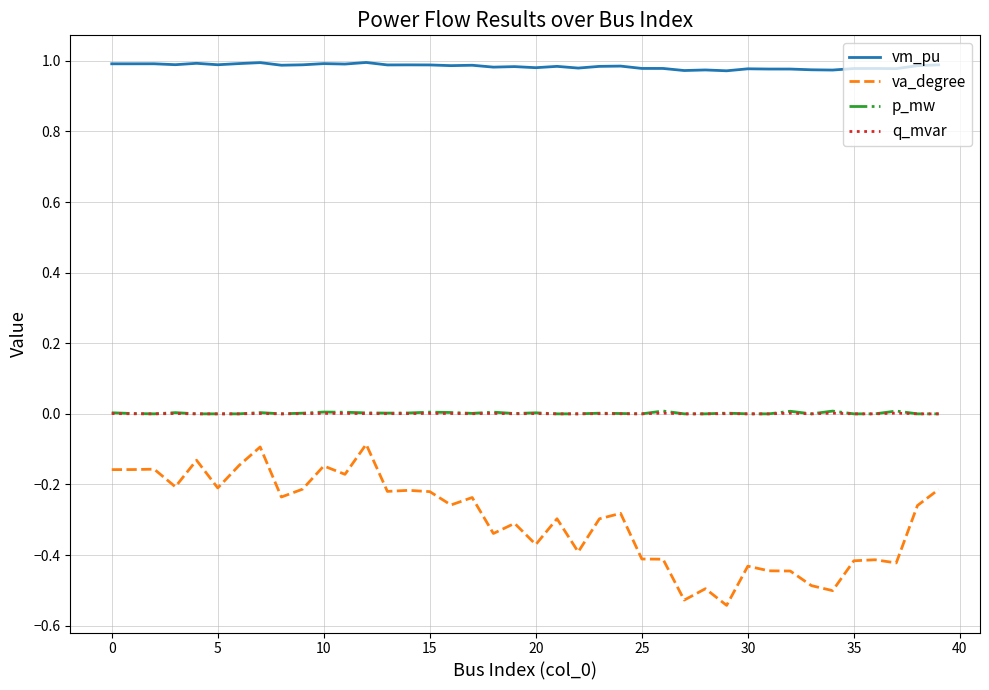

Which series has the largest range (max minus min)?

va_degree